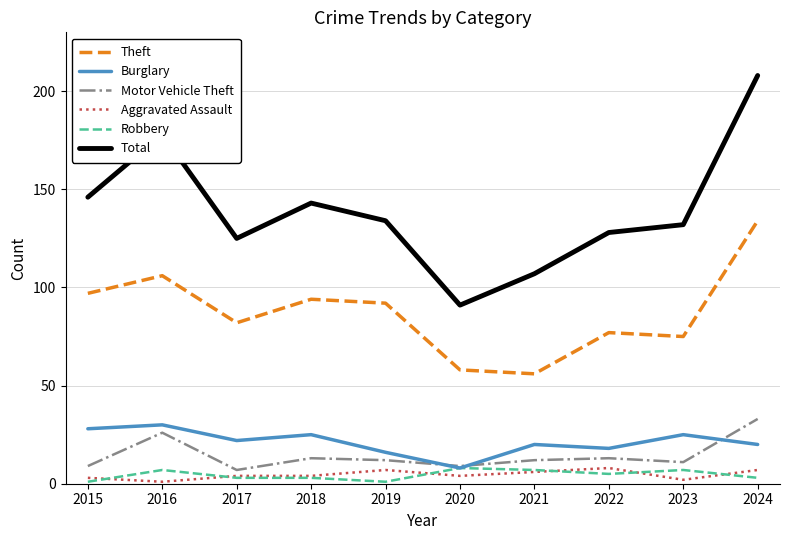

True or false: Burglary and Aggravated Assault intersect in this chart.

False